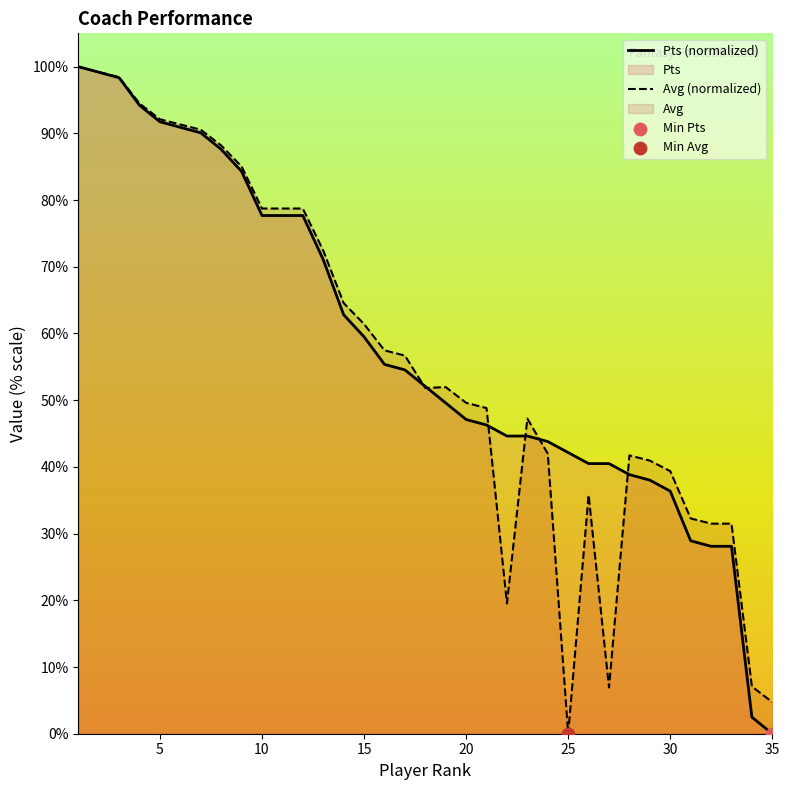

At how many categories does at least one series exceed 23?

33